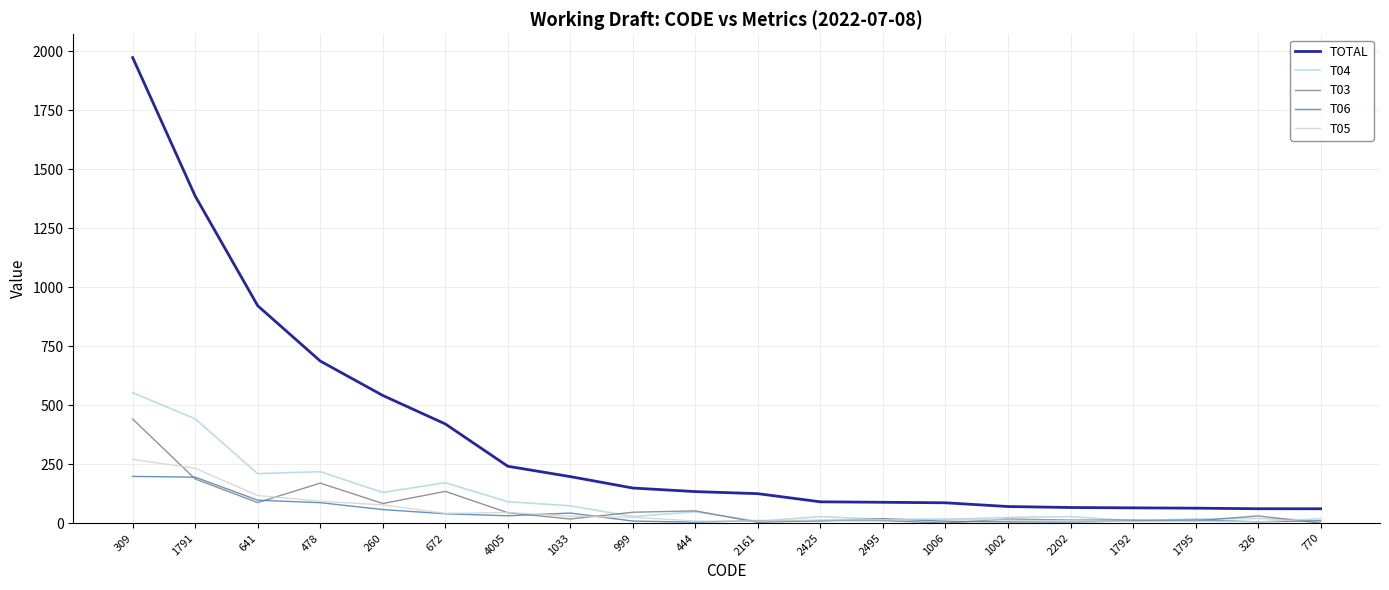

Which series has the largest range (max minus min)?

TOTAL